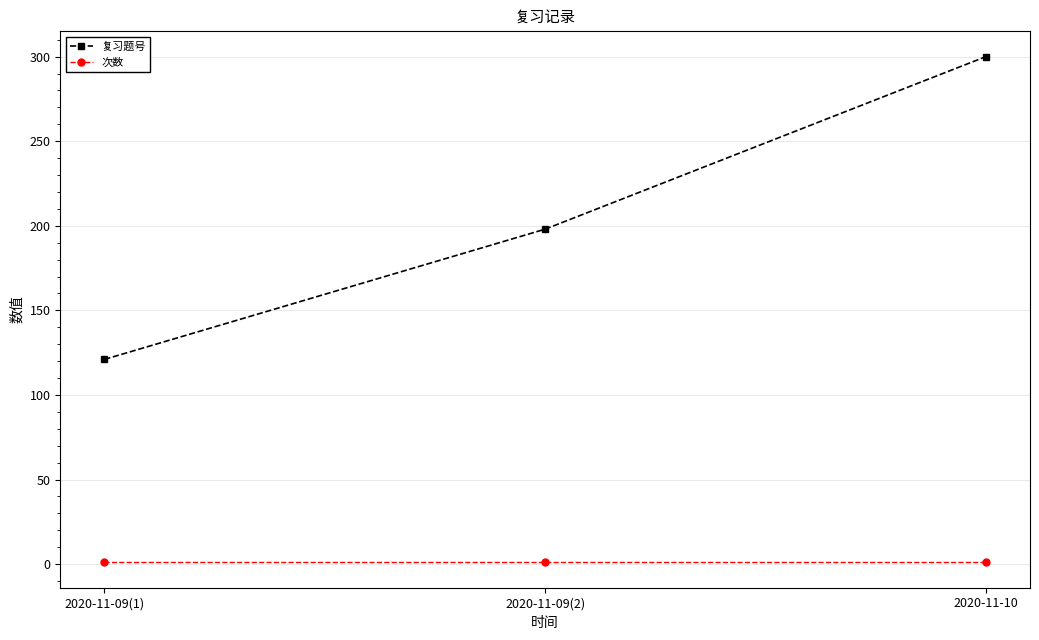

What is the spread (max minus min) of values at 2020-11-09(2)?

197